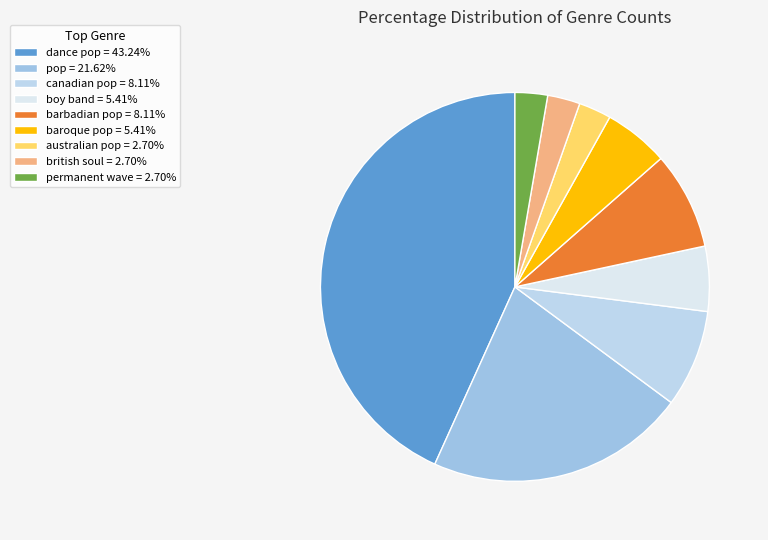

What percentage is the australian pop slice, to the nearest percent?

3%